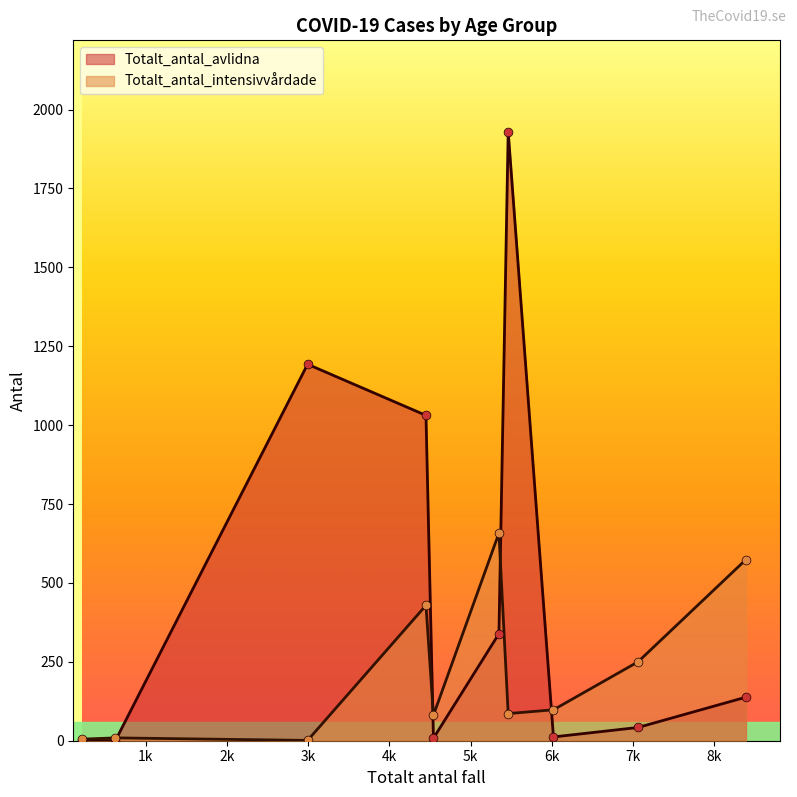

At how many categories does at least one series exceed 1014?

3